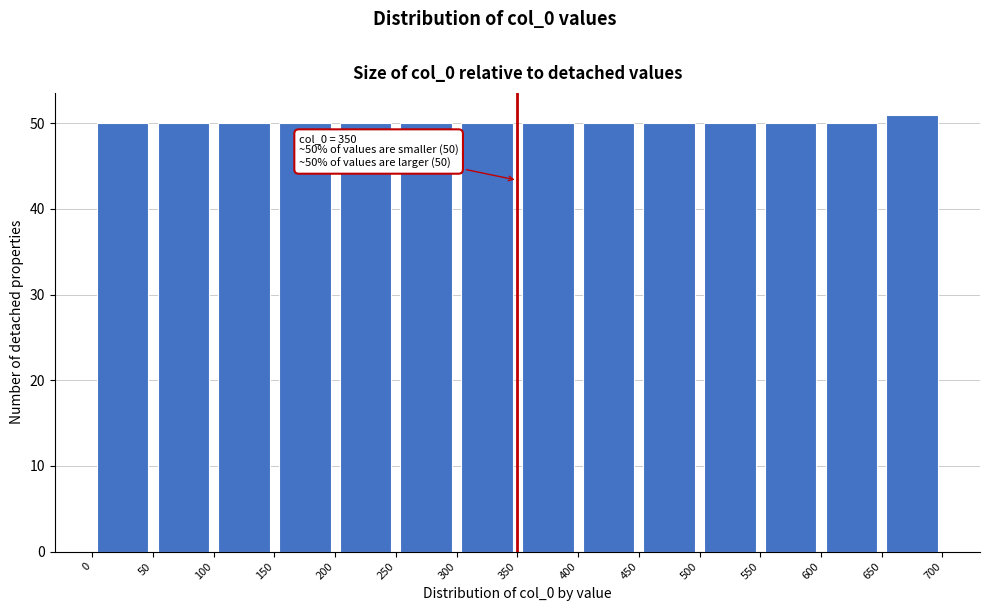

Over which range of the x-axis is the bar tallest?

650 to 700